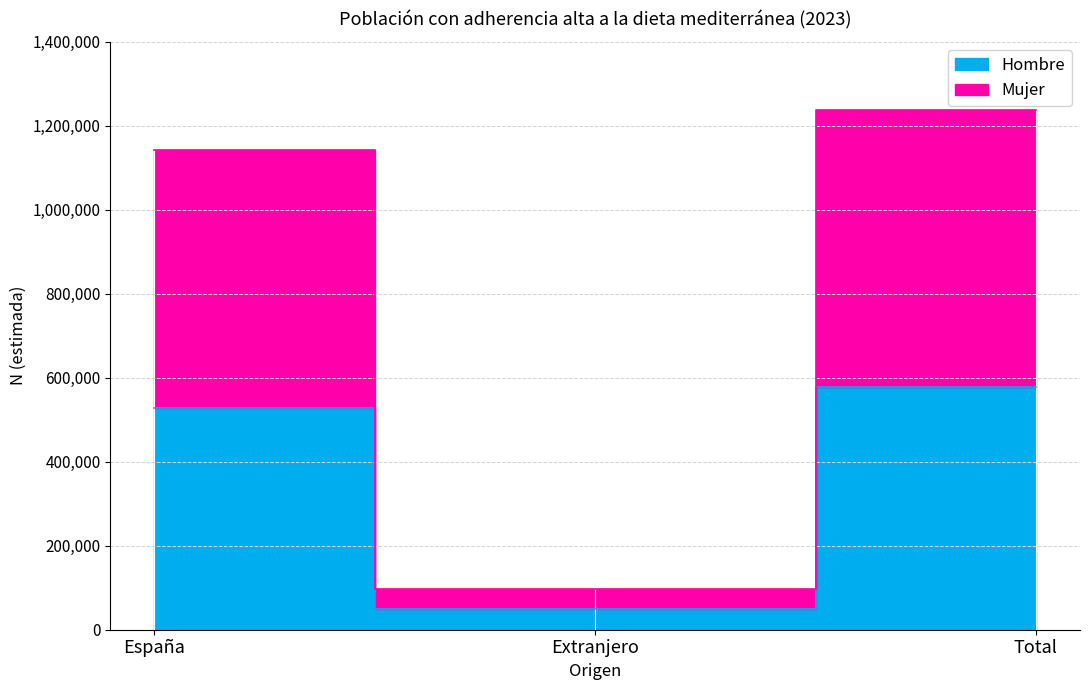

Rank the categories by Mujer value from lowest to highest.

Extranjero, España, Total